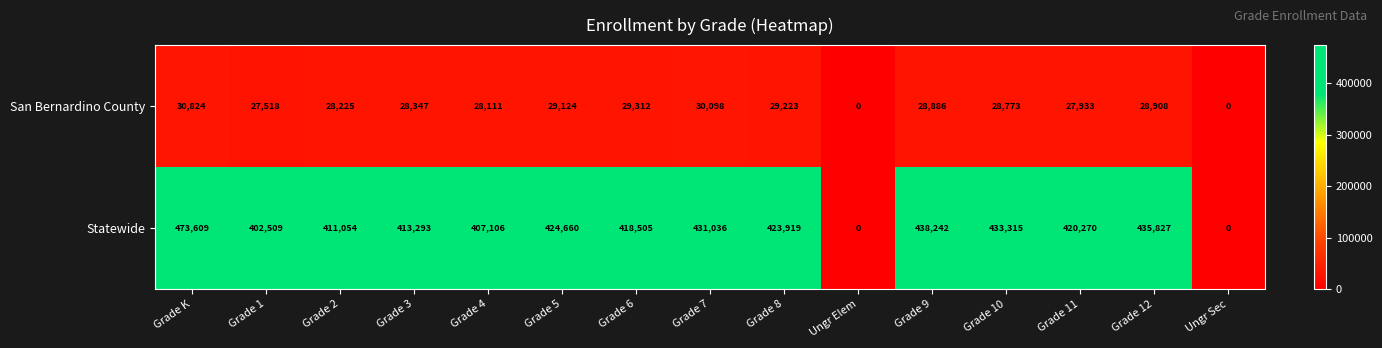

What is the difference between the maximum and minimum values in the Statewide series?

473609